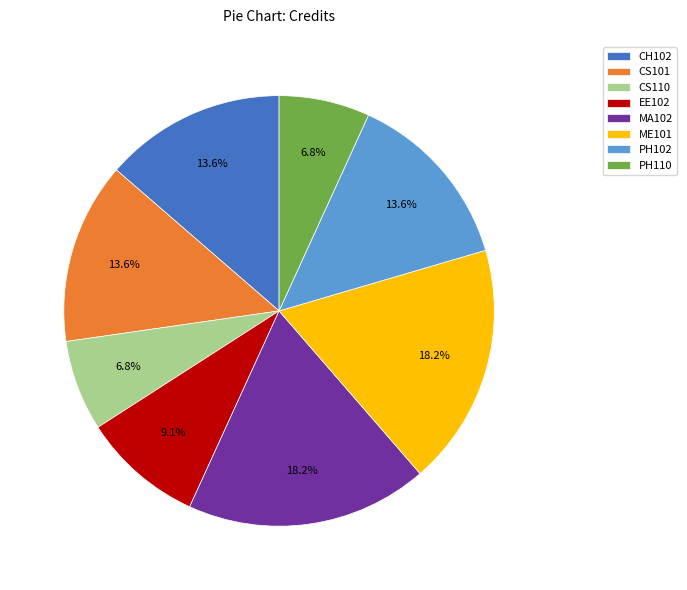

Does any single category account for the majority?

No